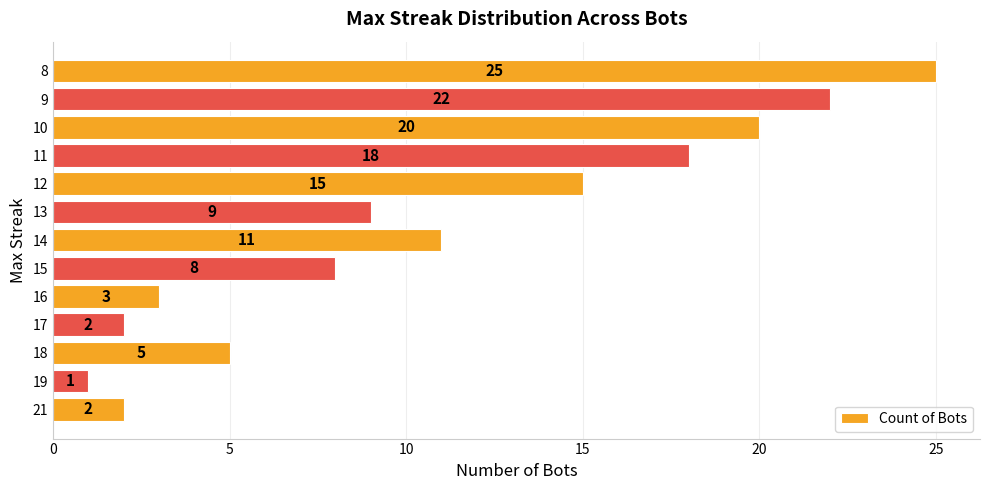

Reading bottom to top, list all the values displayed in this chart.

21=2	19=1	18=5	17=2	16=3	15=8	14=11	13=9	12=15	11=18	10=20	9=22	8=25